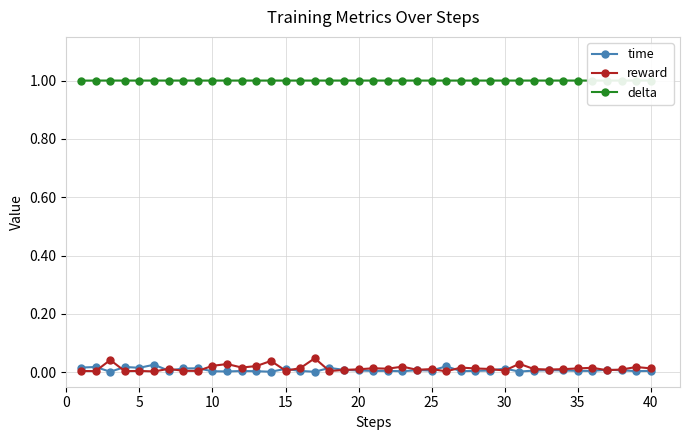

The reward series shows 0.0 at 27. True or false?

False